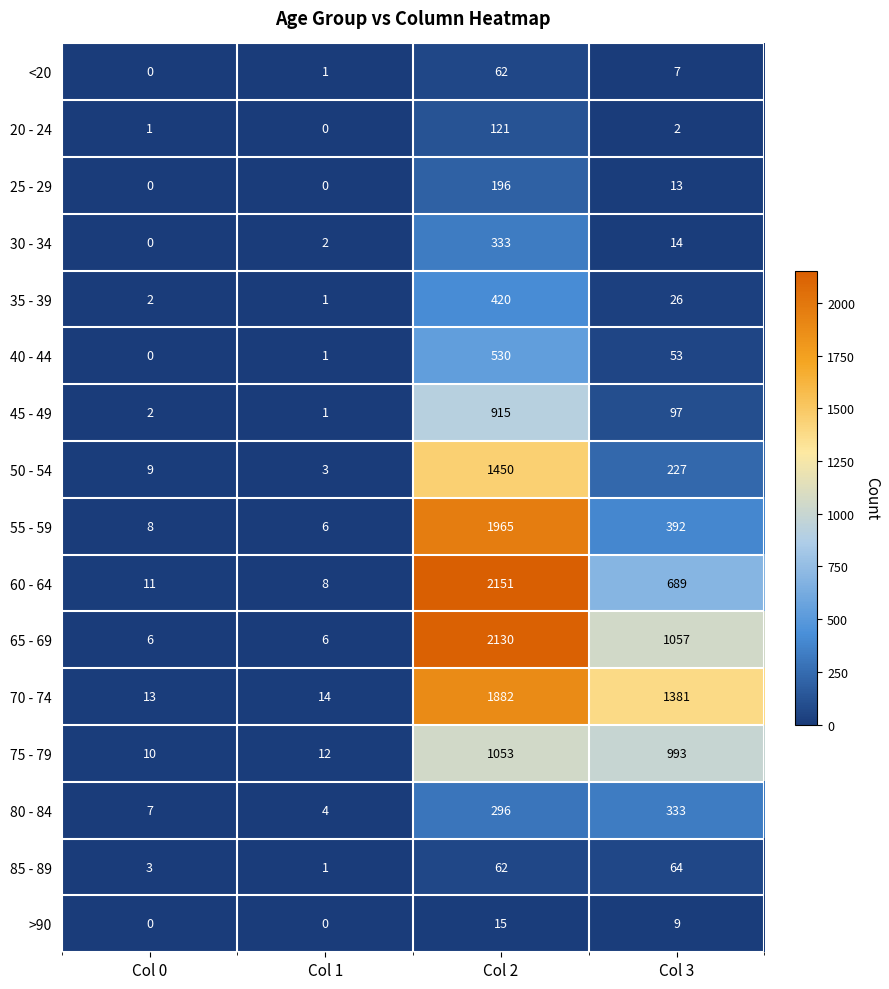

What is the difference between the 35 - 39 values at Col 3 and Col 1?

25